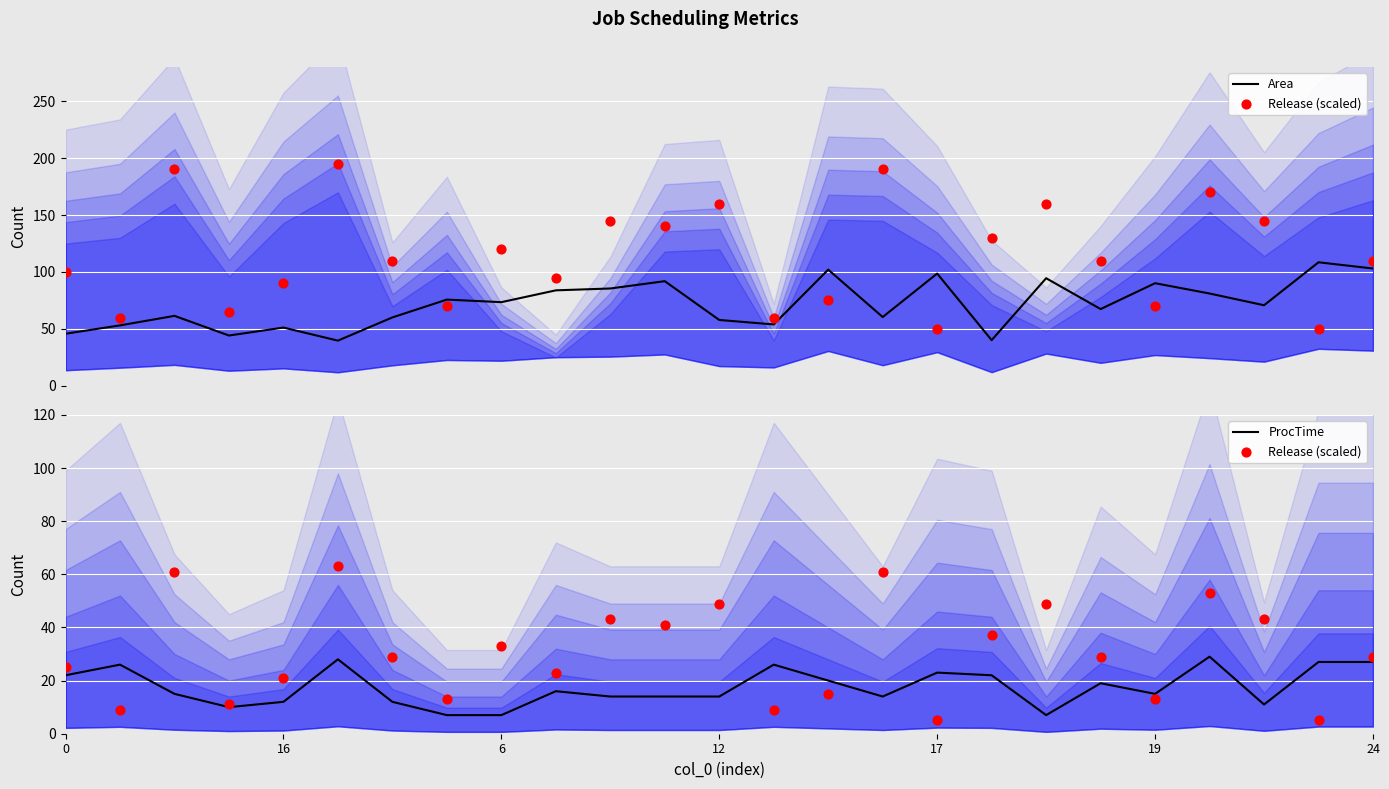

At how many categories does at least one series exceed 82?

9